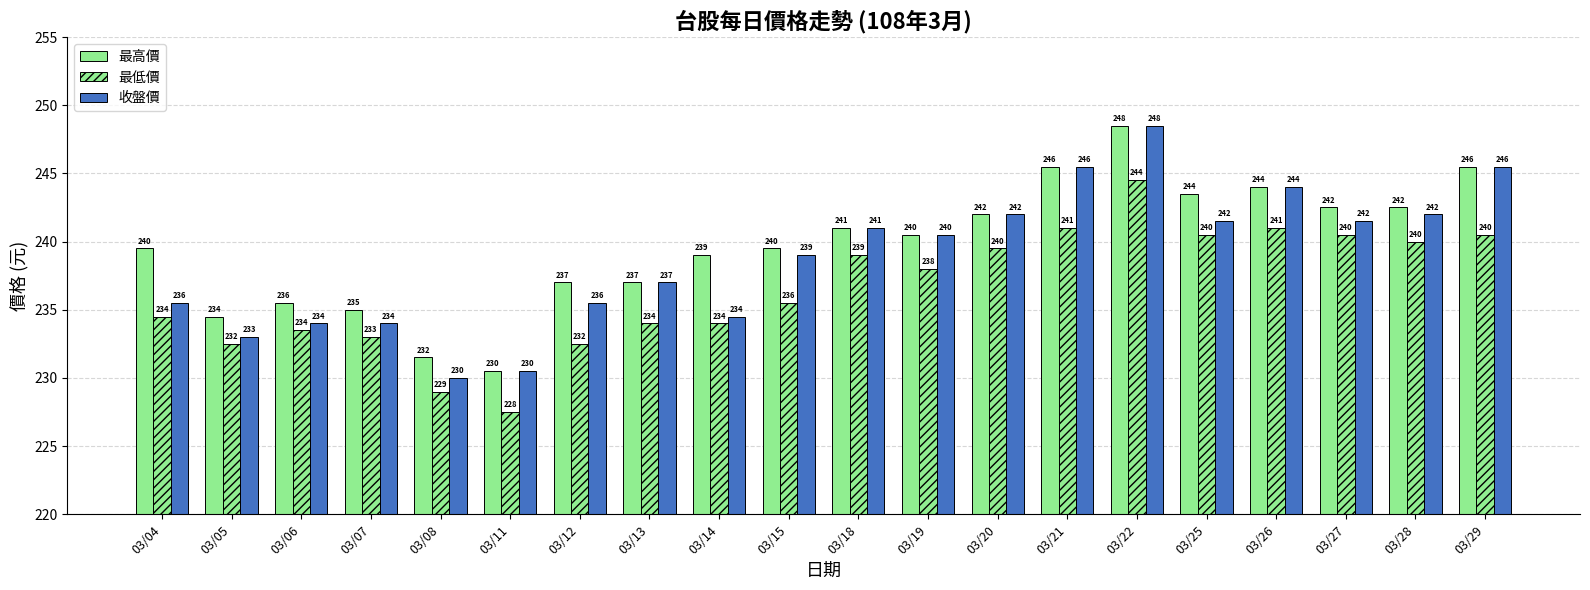

How many values in the 收盤價 series are below 240?

10